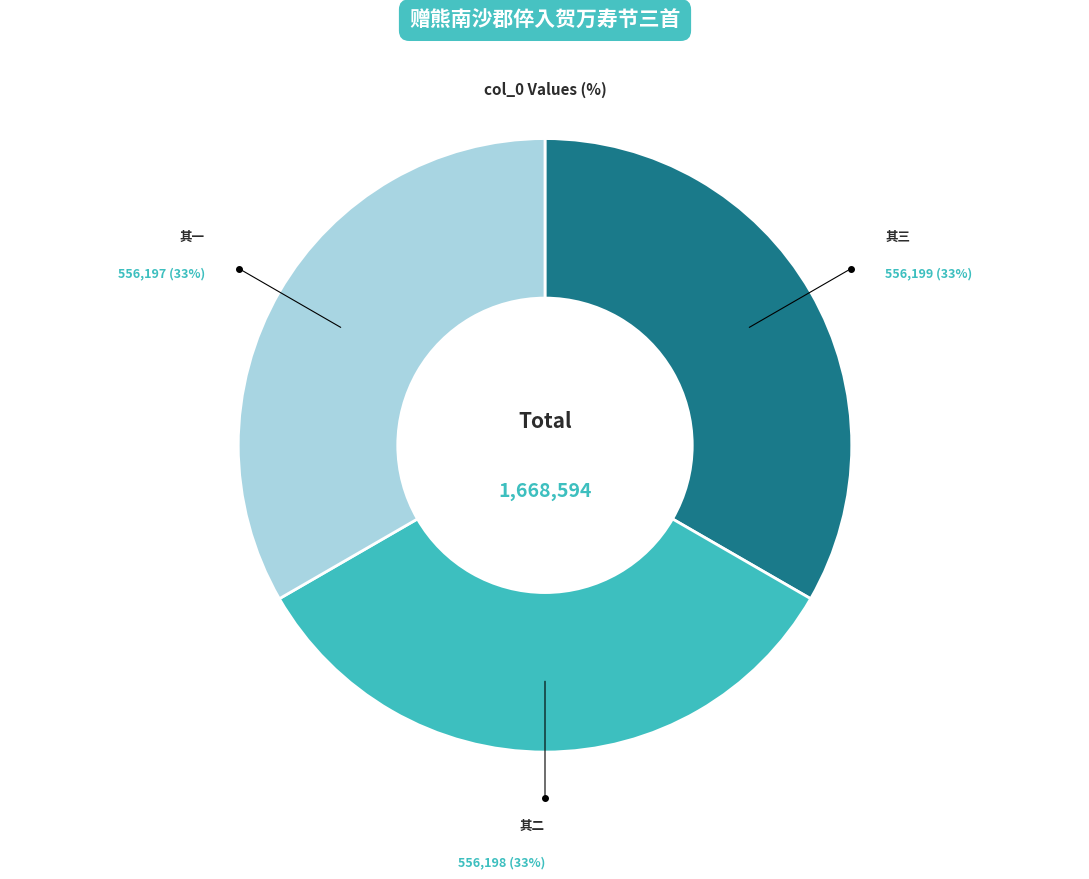

To the nearest percent, what is the average slice percentage?

33%